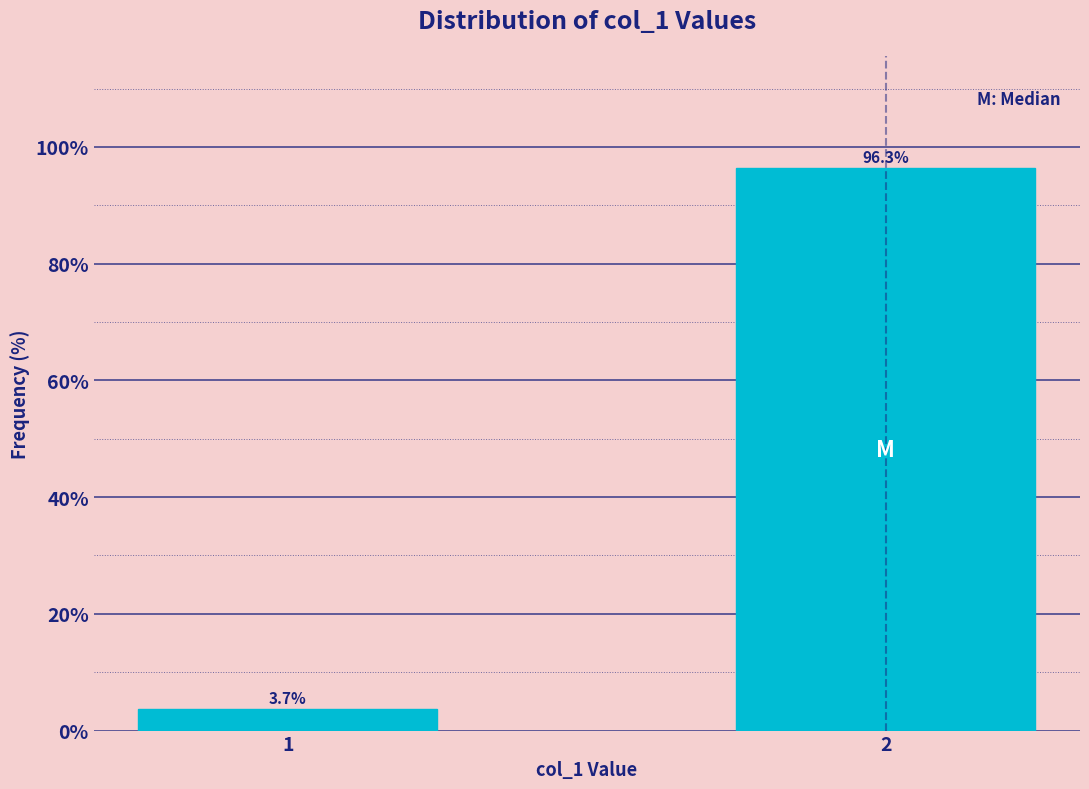

Reading left to right, what are all the values shown in this chart?

3.7	96.3